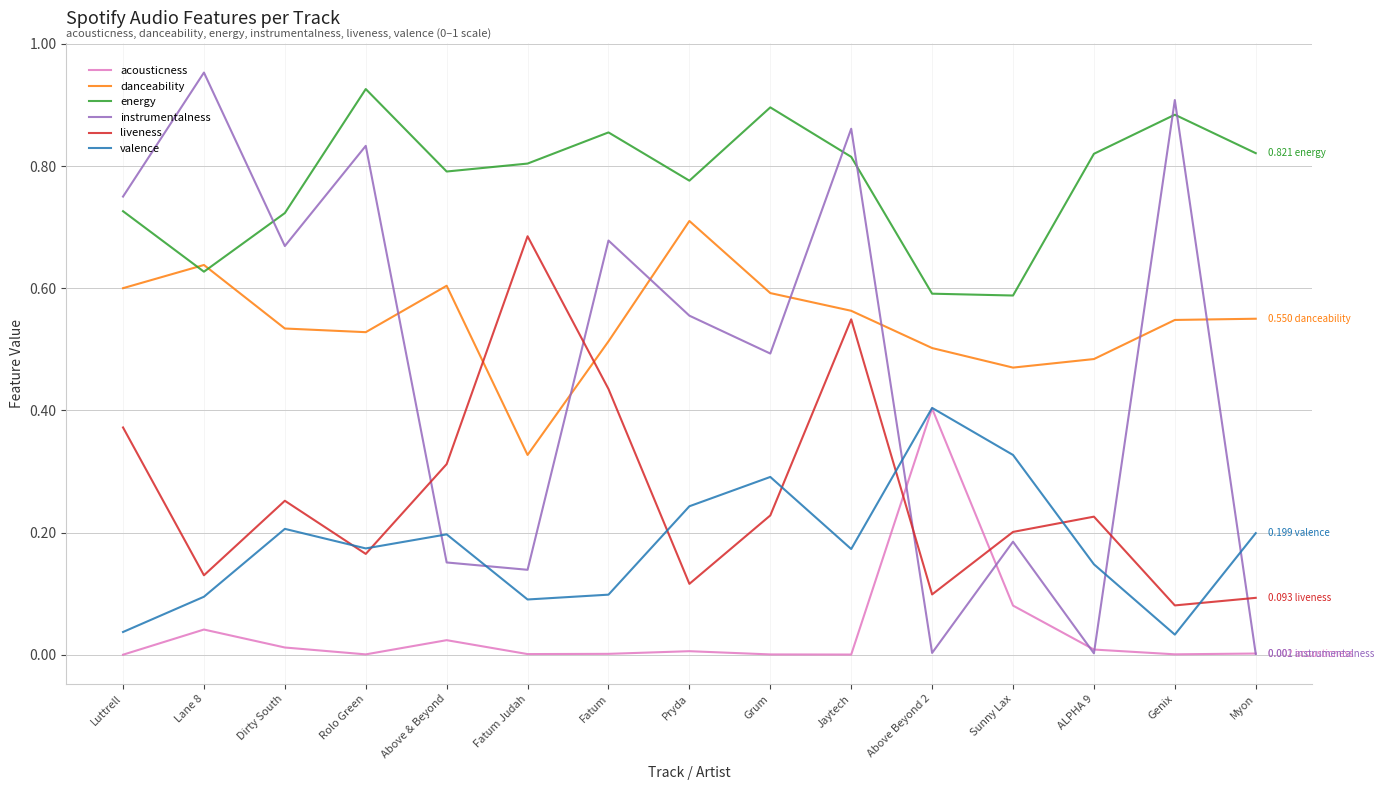

At which category is the sum across all series the highest?

Jaytech